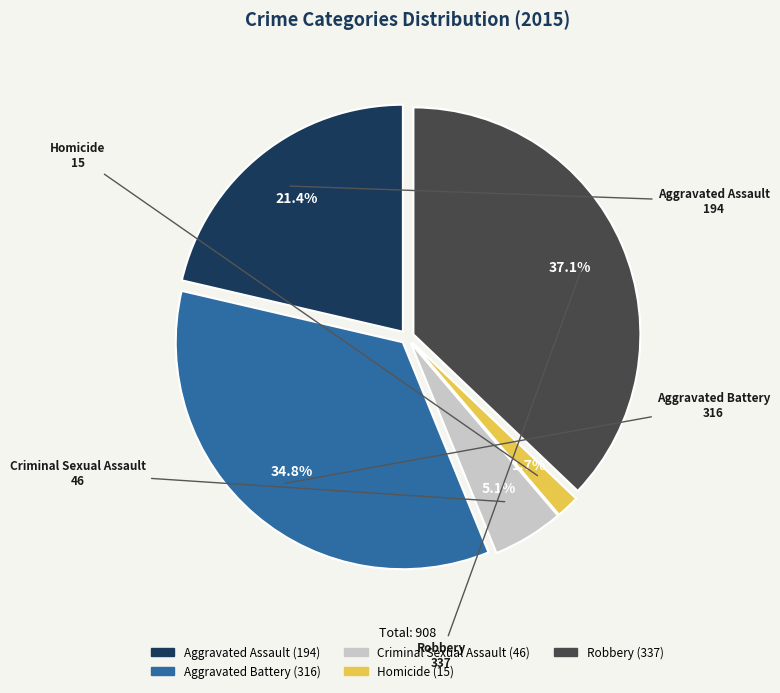

Rank the categories by value from highest to lowest.

Robbery, Aggravated Battery, Aggravated Assault, Criminal Sexual Assault, Homicide